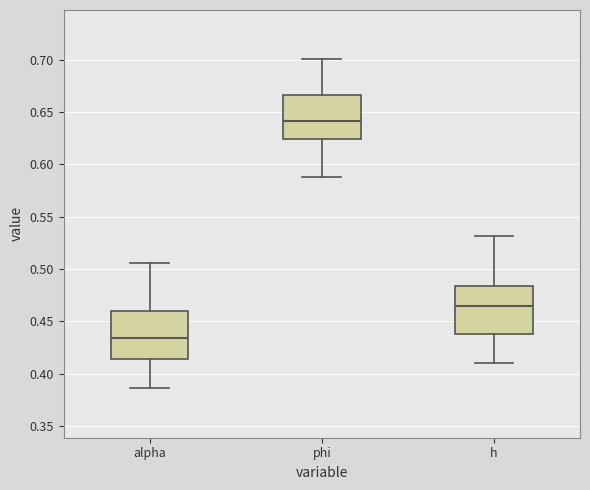

Reading left to right, read every box against the y-axis: the position of its median line, the range the box covers, and the ends of its whiskers. The values are not printed on the chart, so give them approximately, as read against the axis.

alpha: median 0.435, box 0.415 to 0.460, whiskers 0.385 to 0.505
phi: median 0.640, box 0.625 to 0.665, whiskers 0.590 to 0.700
h: median 0.465, box 0.440 to 0.485, whiskers 0.410 to 0.530